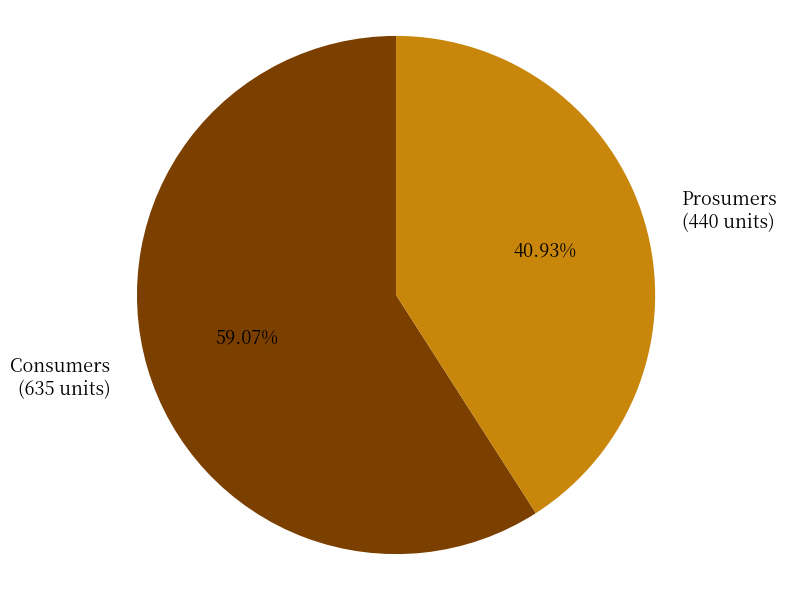

The Consumers slice represents 53% of the pie. True or false?

False